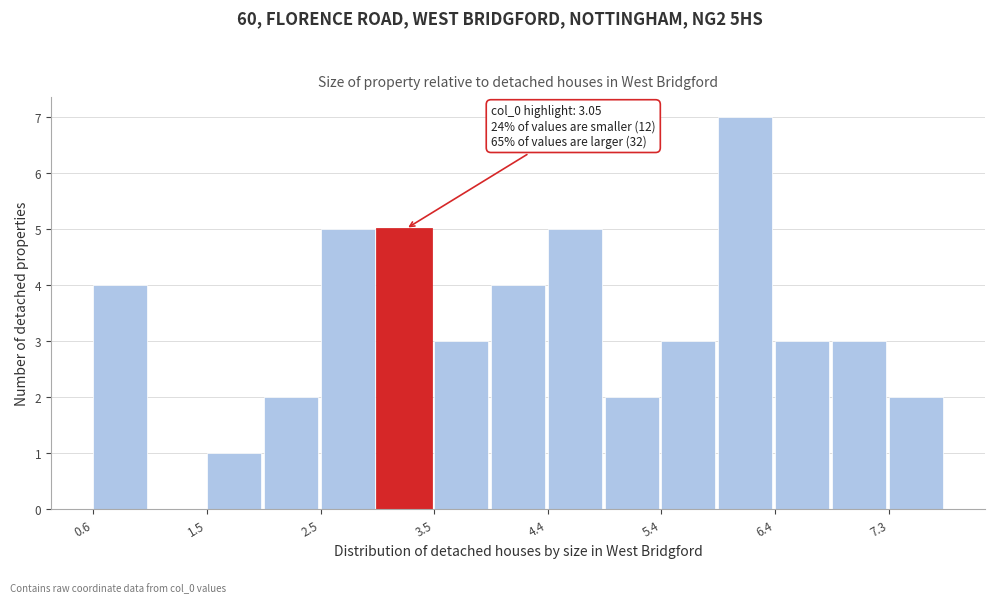

Over which range of the x-axis is the bar tallest?

5.9 to 6.4